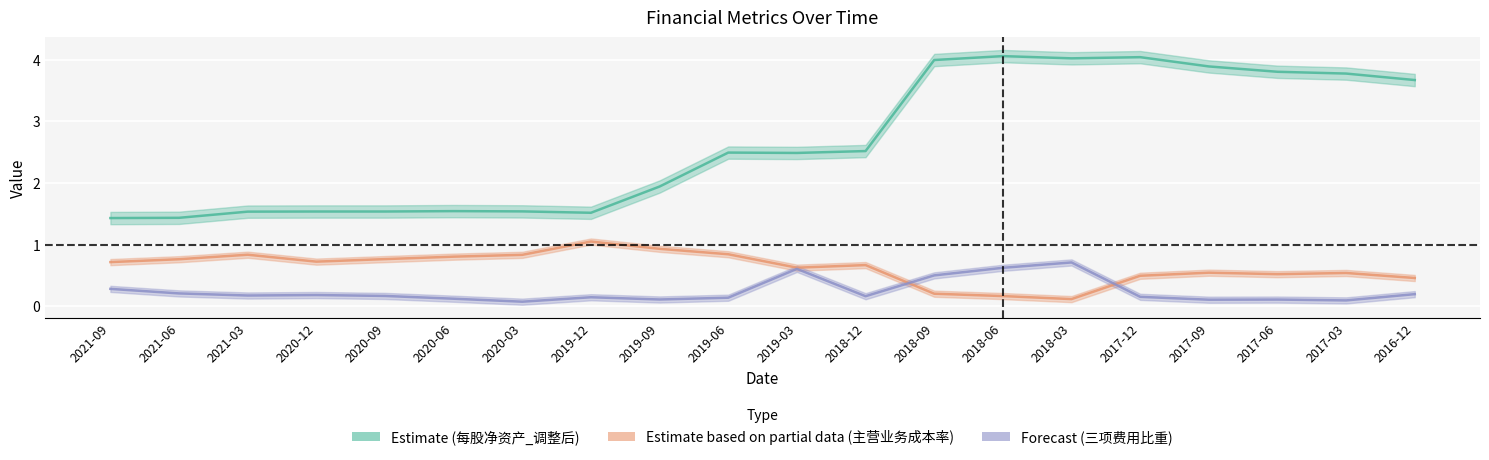

What is the value of the 三项费用比重_scaled point at the 18th from the left?

0.1